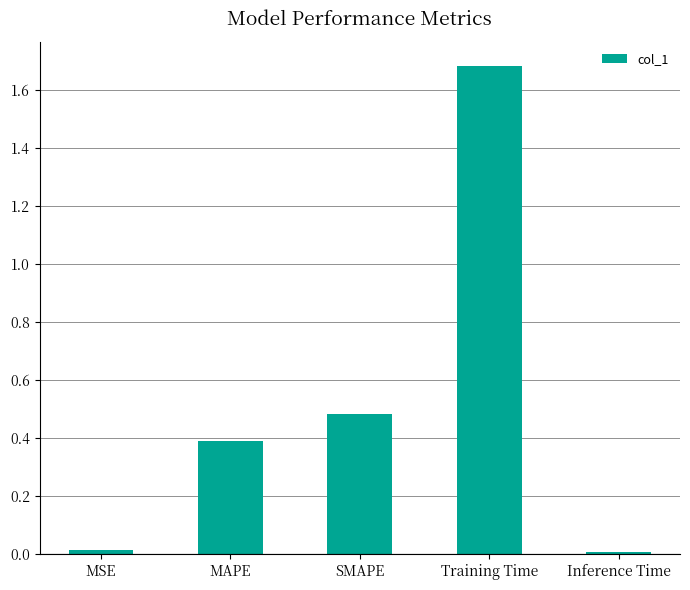

Which has a higher value, MAPE or SMAPE?

SMAPE